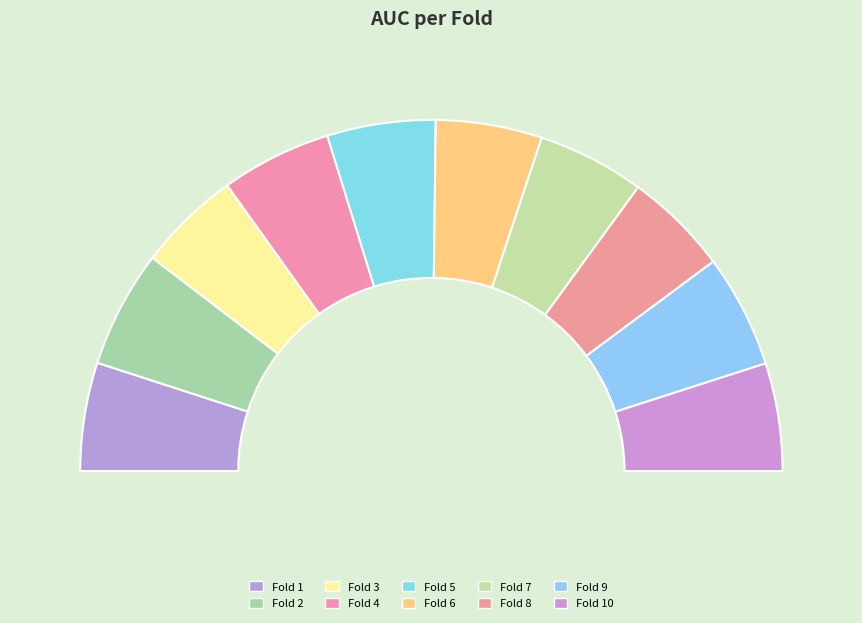

Does any single category account for the majority?

No